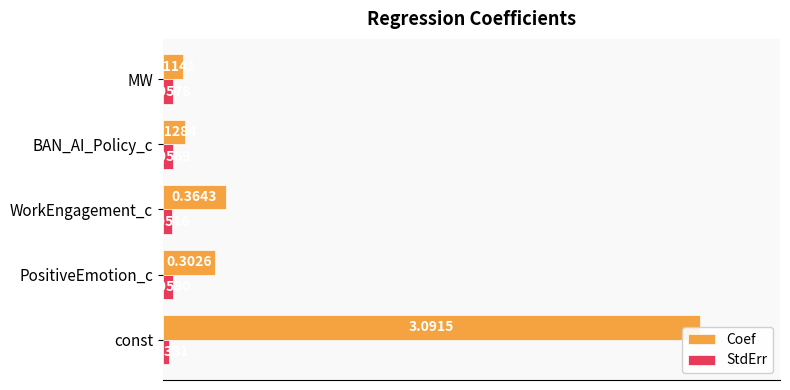

How many bars are there in total?

10